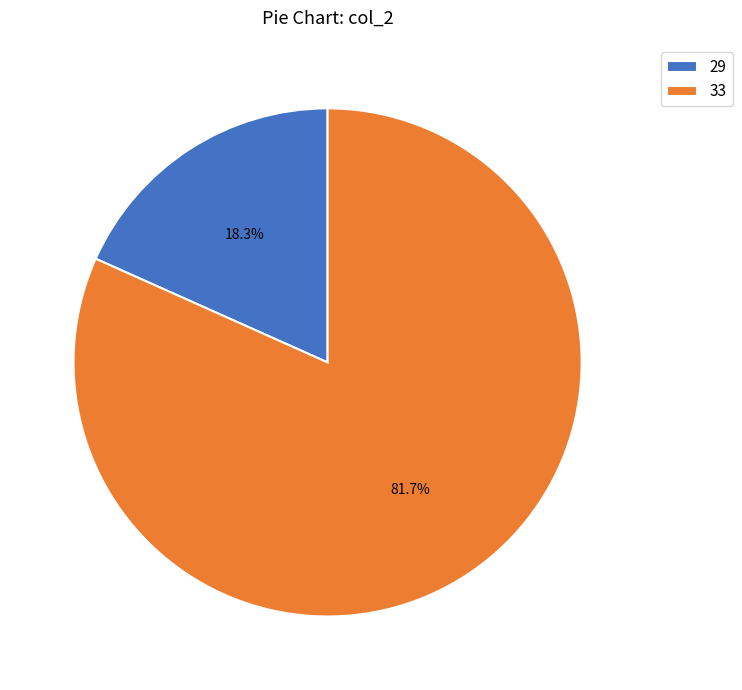

Rank the categories by value from lowest to highest.

29, 33